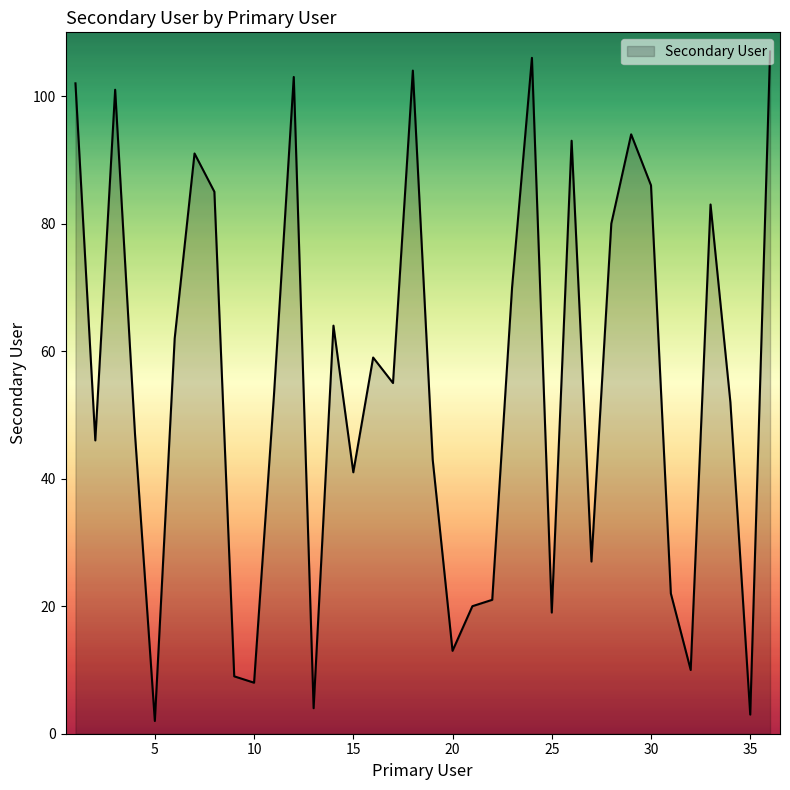

How many interior local valleys (lower than both neighbors) does the data have?

11